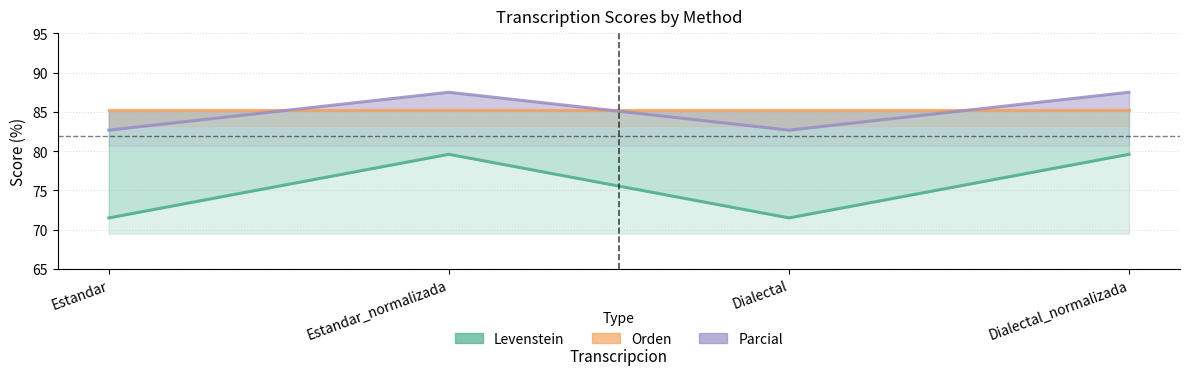

Which series has the largest total across all categories?

Orden